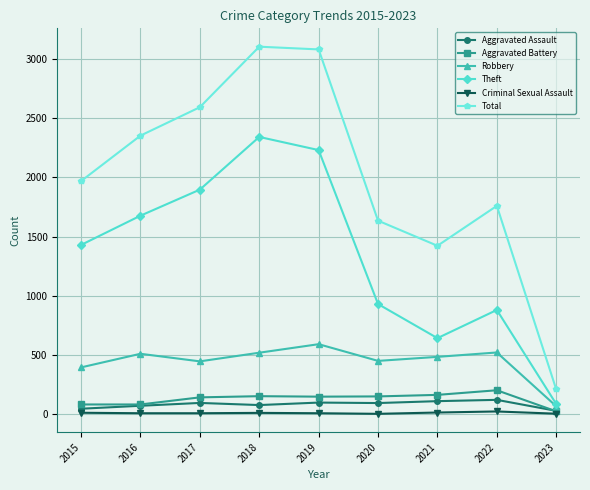

Which series has the widest spread of values?

Total